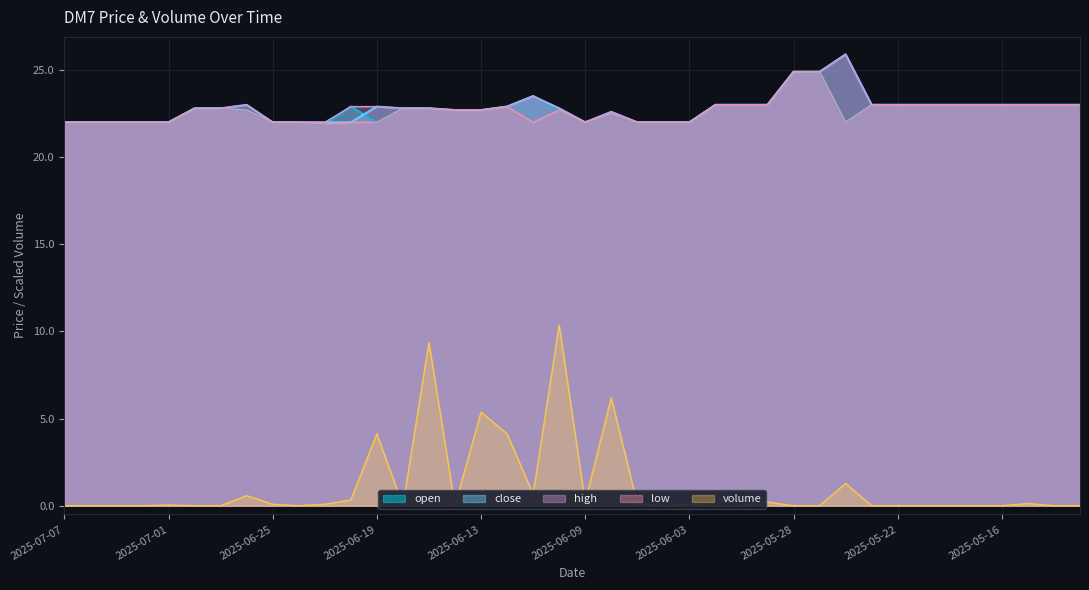

List the labels in order of open value, smallest first.

2025-06-23, 2025-07-07, 2025-07-04, 2025-07-03, 2025-07-02, 2025-07-01, 2025-06-25, 2025-06-24, 2025-06-19, 2025-06-09, 2025-06-05, 2025-06-04, 2025-06-03, 2025-05-26, 2025-06-06, 2025-06-26, 2025-06-16, 2025-06-13, 2025-06-10, 2025-06-30, 2025-06-27, 2025-06-18, 2025-06-17, 2025-06-20, 2025-06-12, 2025-06-02, 2025-05-30, 2025-05-29, 2025-05-23, 2025-05-22, 2025-05-21, 2025-05-20, 2025-05-19, 2025-05-16, 2025-05-15, 2025-05-14, 2025-05-13, 2025-06-11, 2025-05-28, 2025-05-27